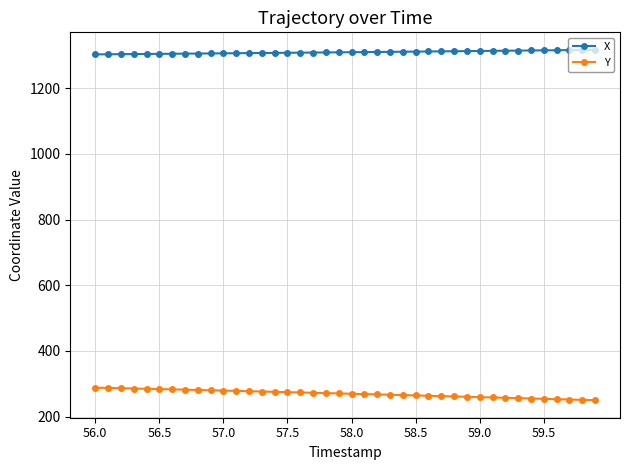

How many lines are shown in the chart?

2